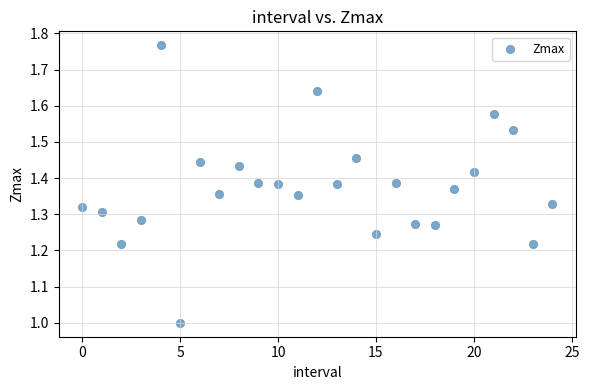

What is the range of Y values (max minus min)?

0.8